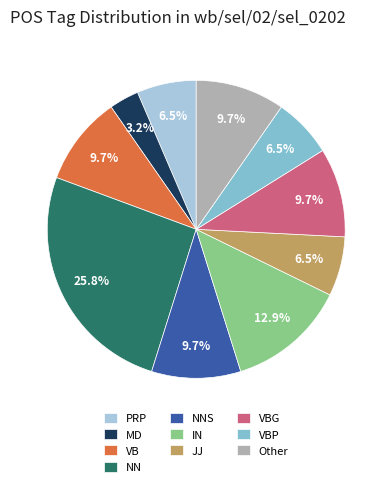

Between IN and VB, which is larger?

IN